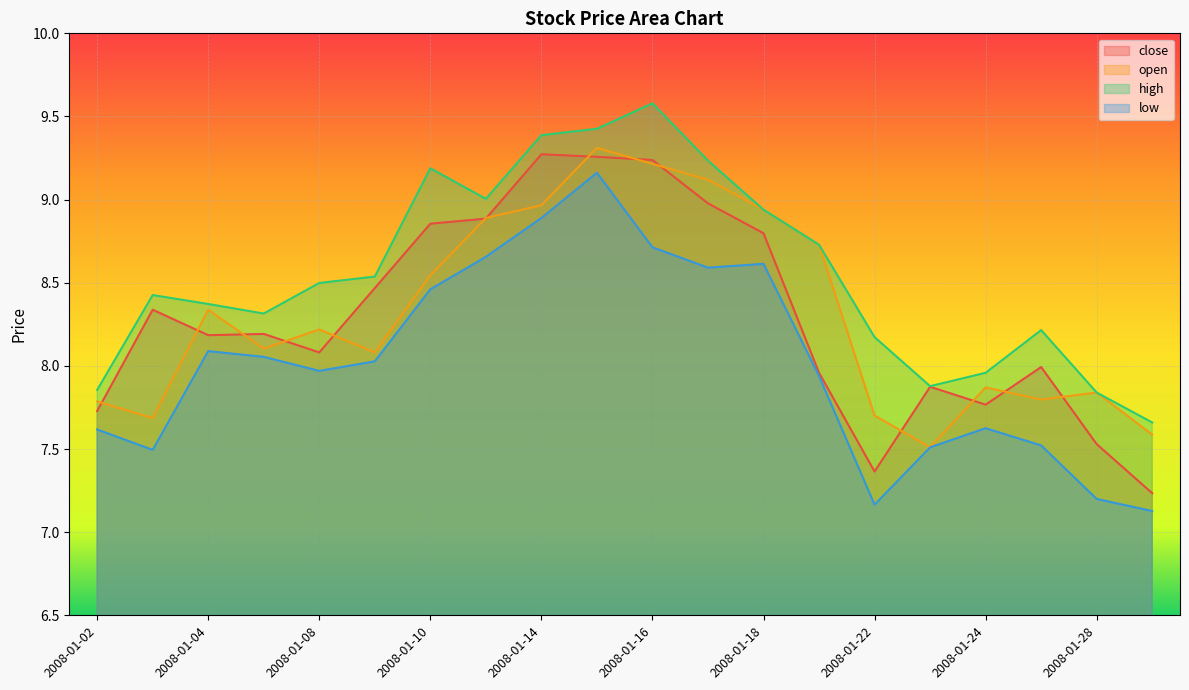

Read the open value at 2008-01-22.

7.7